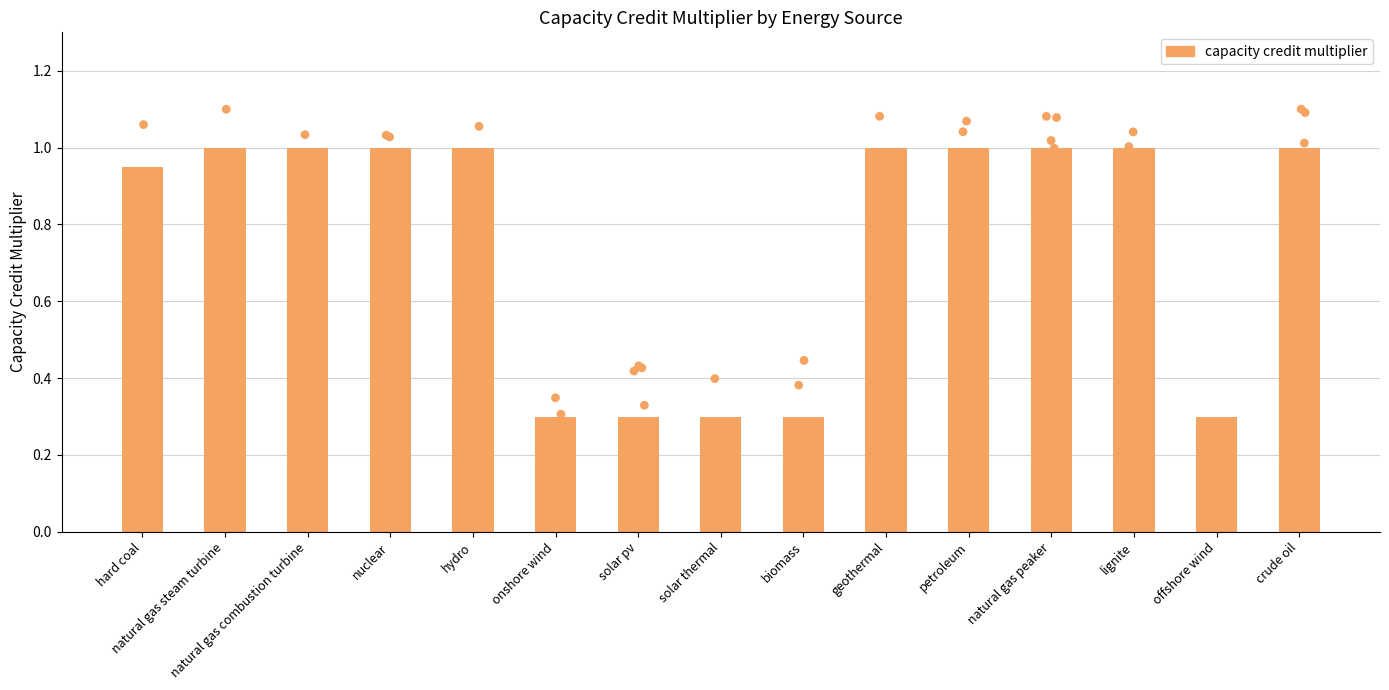

What is the change in value from hard coal to natural gas peaker?

+0.1